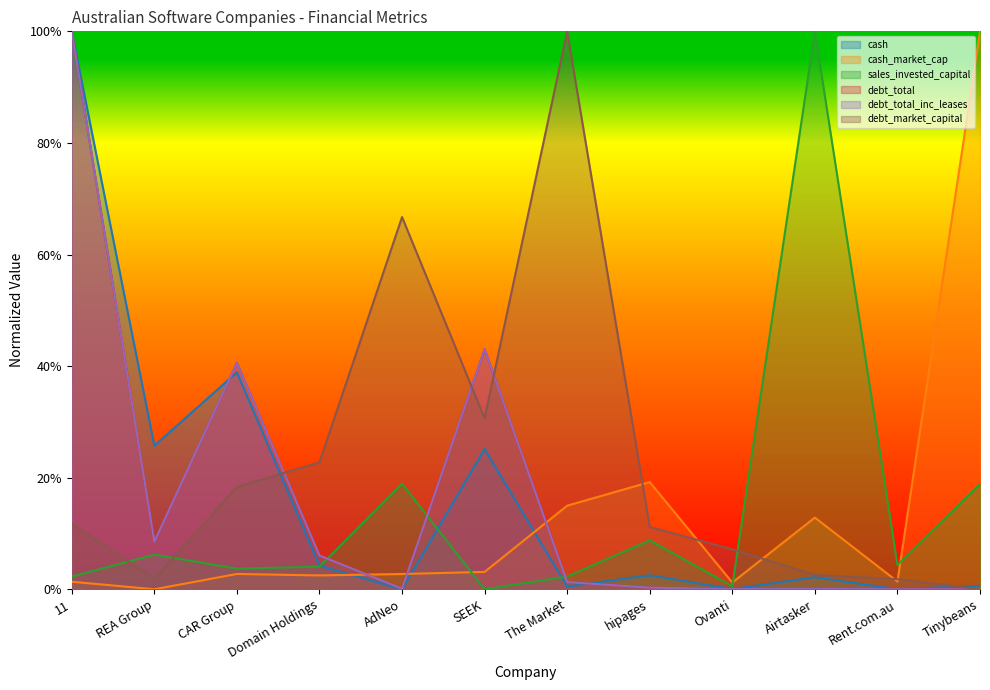

At REA Group, list the series in order from smallest to largest.

cash_market_cap, debt_market_capital, sales_invested_capital, debt_total, debt_total_inc_leases, cash